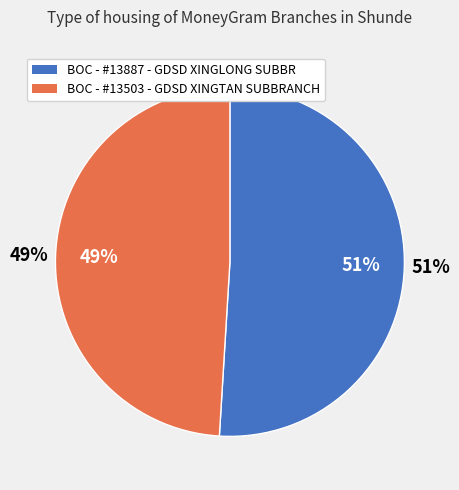

Approximately how many times larger is the value at BOC - #13887 - GDSD XINGLONG SUBBR compared to BOC - #13503 - GDSD XINGTAN SUBBRANCH?

1.0